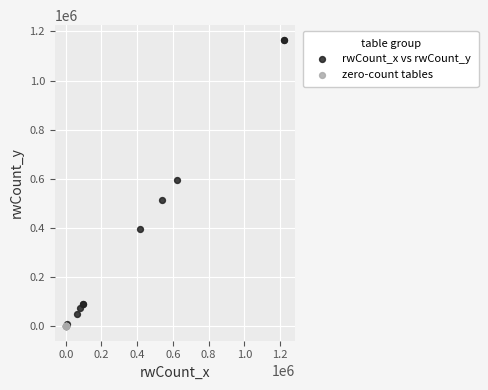

Which series reaches the maximum Y coordinate?

rwCount_x vs rwCount_y